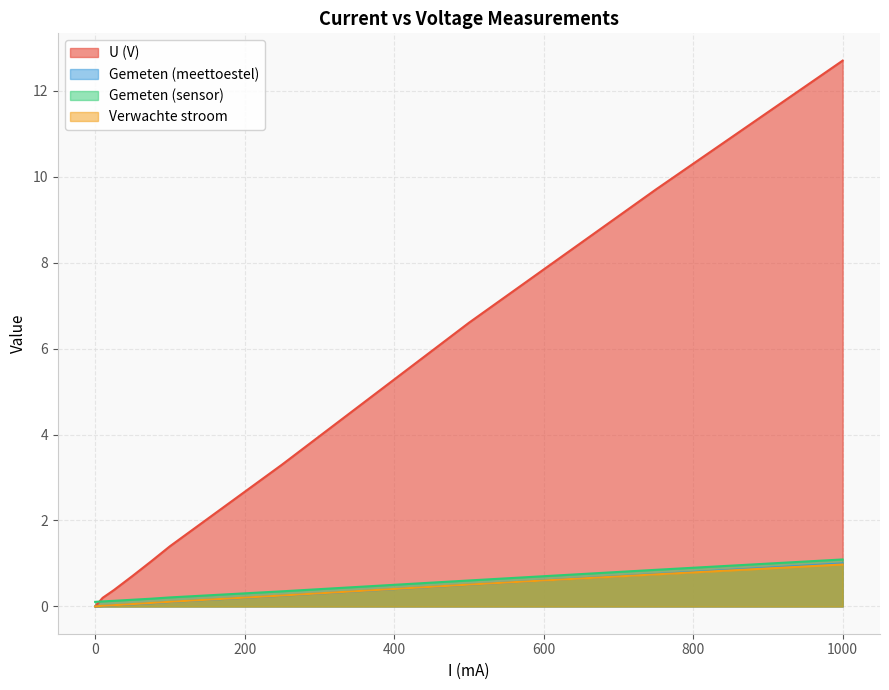

True or false: U (V) and Gemeten (meettoestel) intersect in this chart.

False